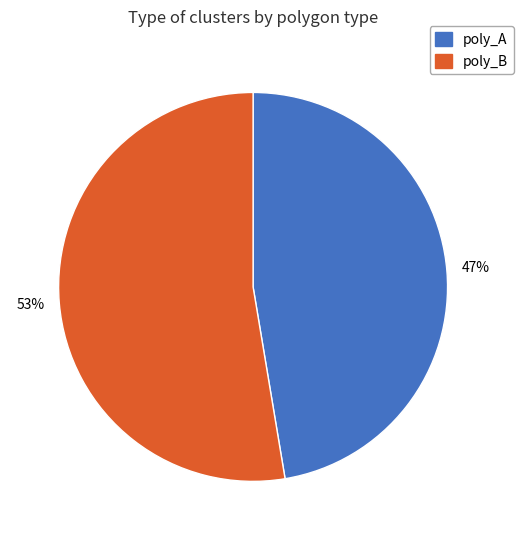

What percentage is the poly_A slice, to the nearest percent?

47%